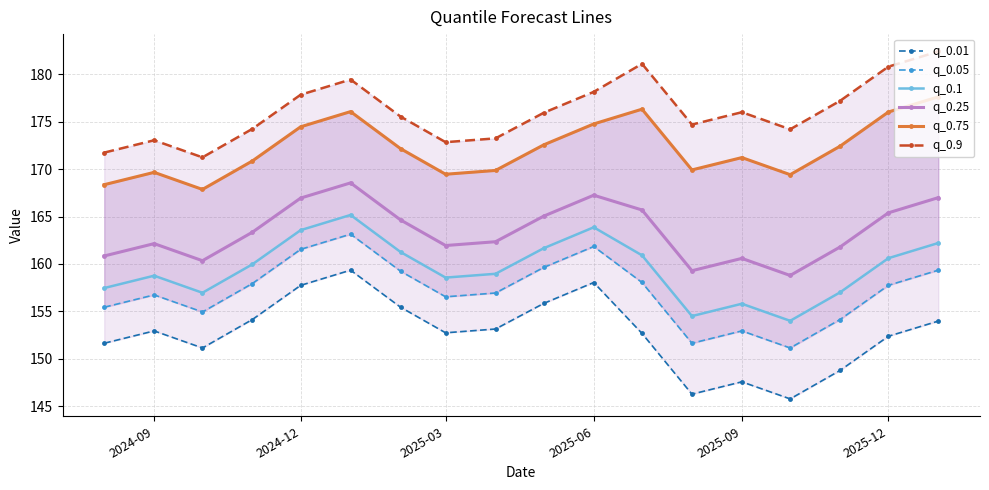

True or false: q_0.1 and q_0.25 cross at least once.

False